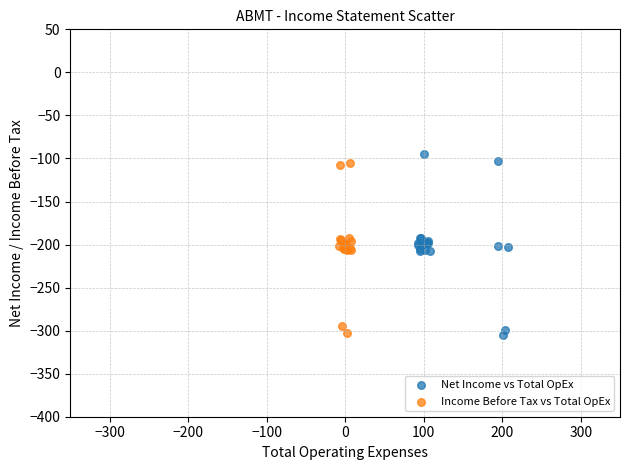

What are all the series names shown in the legend?

Net Income vs Total OpEx, Income Before Tax vs Total OpEx